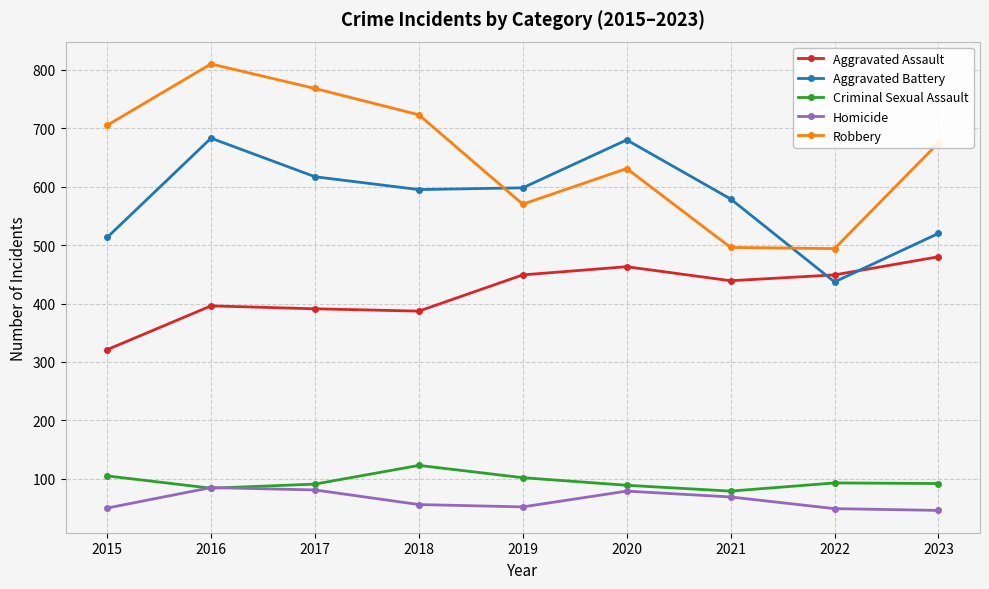

What is the lowest value of the Robbery series?

494